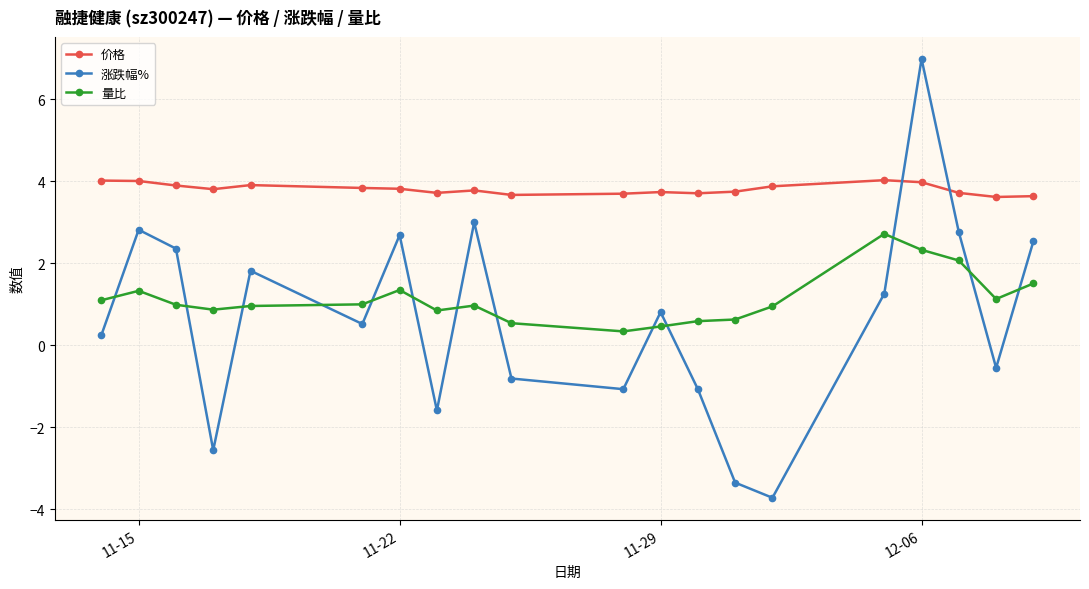

How many interior local peaks does the 涨跌幅% series have?

6